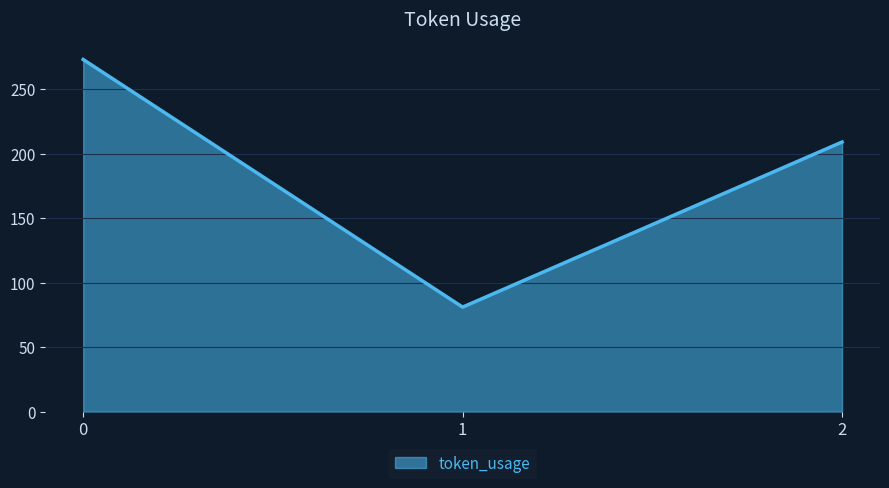

List the labels in order of value, smallest first.

1, 2, 0